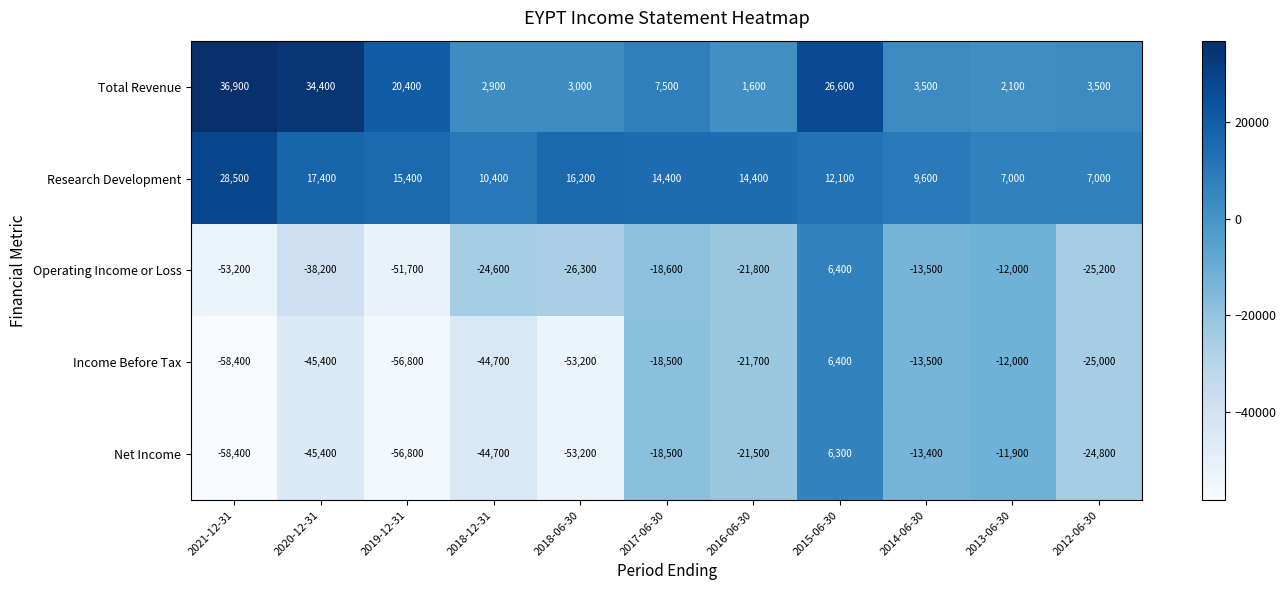

Rank the categories by Income Before Tax value from lowest to highest.

2021-12-31, 2019-12-31, 2018-06-30, 2020-12-31, 2018-12-31, 2012-06-30, 2016-06-30, 2017-06-30, 2014-06-30, 2013-06-30, 2015-06-30